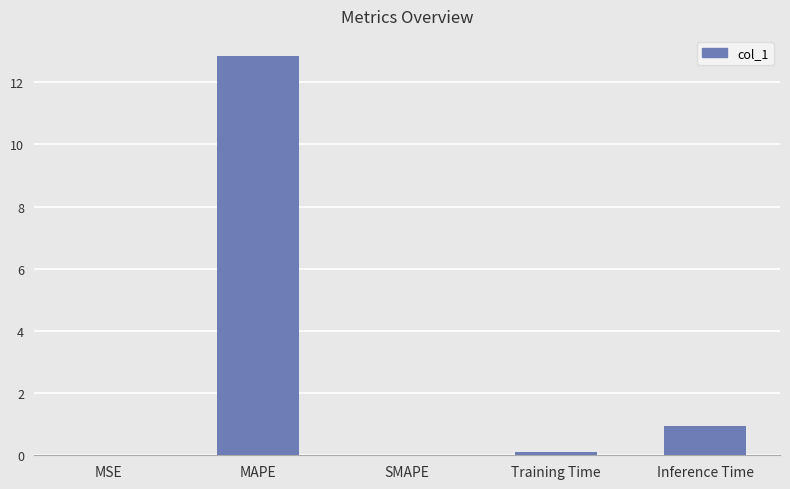

What is the sum of all values?

13.9